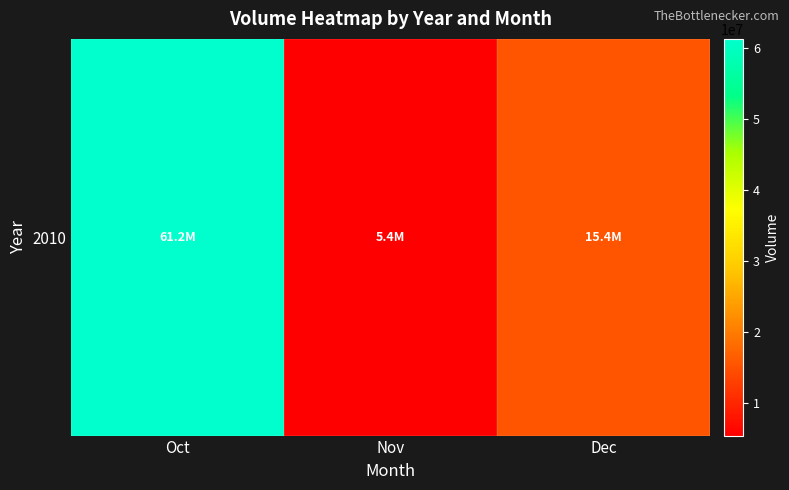

What is the minimum value shown in the chart?

5386636